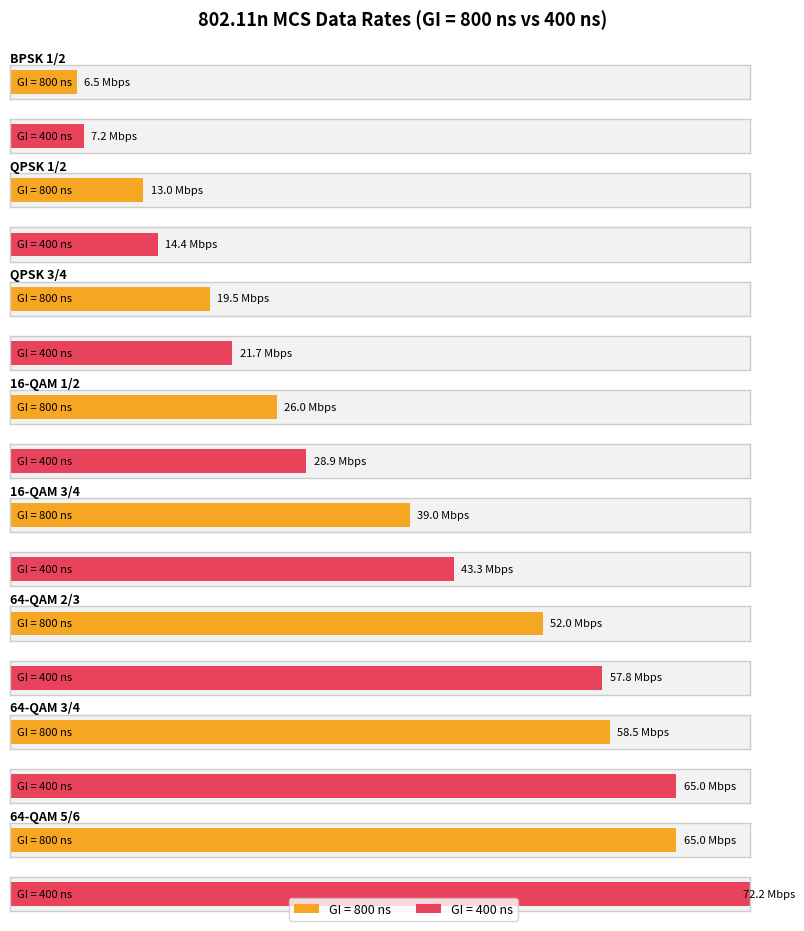

Reading left to right, transcribe all the data shown in this chart.

GI = 800 ns: BPSK 1/2=6.5	QPSK 1/2=13.0	QPSK 3/4=19.5	16-QAM 1/2=26.0	16-QAM 3/4=39.0	64-QAM 2/3=52.0	64-QAM 3/4=58.5	64-QAM 5/6=65.0
GI = 400 ns: BPSK 1/2=7.2	QPSK 1/2=14.4	QPSK 3/4=21.7	16-QAM 1/2=28.9	16-QAM 3/4=43.3	64-QAM 2/3=57.8	64-QAM 3/4=65.0	64-QAM 5/6=72.2